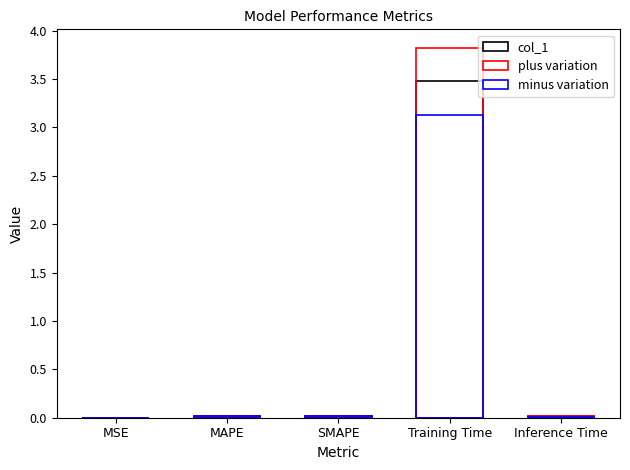

What are all the series names shown in the legend?

col_1, plus variation, minus variation